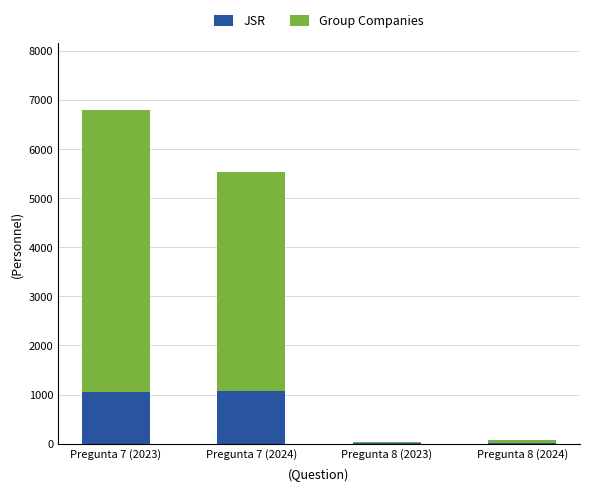

Are the bars grouped side by side (vs. stacked)?

No